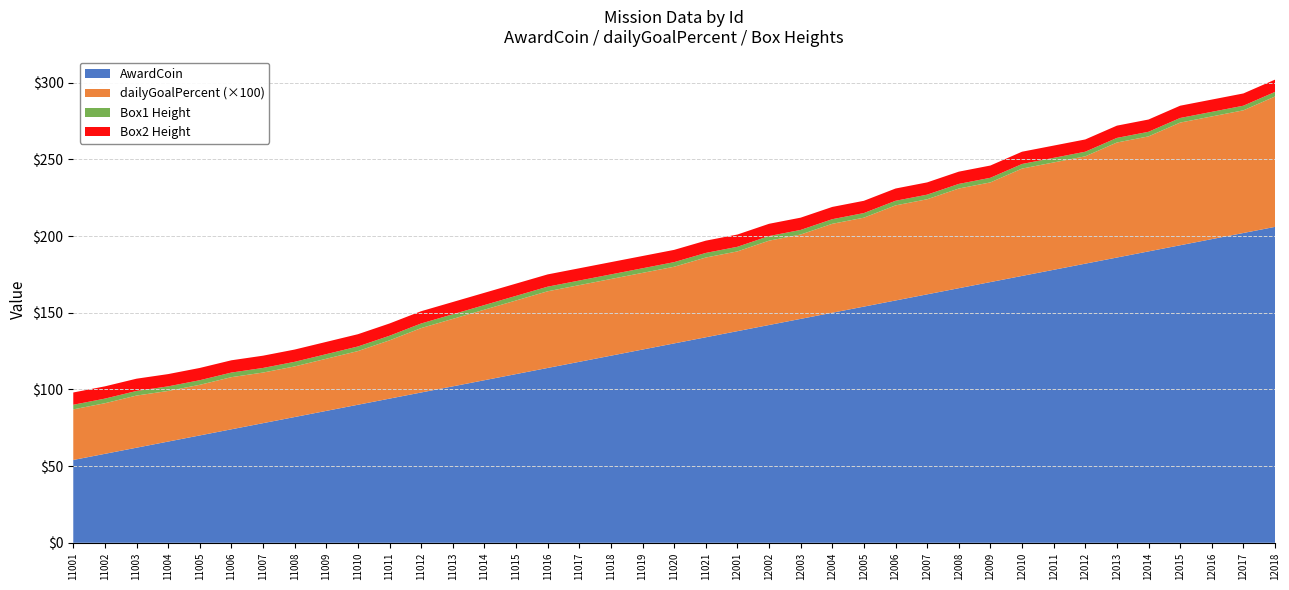

Reading left to right, list all the values displayed in this chart.

AwardCoin: 54.0	58.0	62.0	66.0	70.0	74.0	78.0	82.0	86.0	90.0	94.0	98.0	102.0	106.0	110.0	114.0	118.0	122.0	126.0	130.0	134.0	138.0	142.0	146.0	150.0	154.0	158.0	162.0	166.0	170.0	174.0	178.0	182.0	186.0	190.0	194.0	198.0	202.0	206.0
dailyGoalPercent: 0.3	0.3	0.3	0.3	0.3	0.3	0.3	0.3	0.3	0.3	0.4	0.4	0.4	0.5	0.5	0.5	0.5	0.5	0.5	0.5	0.5	0.5	0.6	0.6	0.6	0.6	0.6	0.6	0.7	0.7	0.7	0.7	0.7	0.8	0.8	0.8	0.8	0.8	0.8
Box1 Height: 3.0	3.0	3.0	3.0	3.0	3.0	3.0	3.0	3.0	3.0	3.0	3.0	3.0	3.0	3.0	3.0	3.0	3.0	3.0	3.0	3.0	3.0	3.0	3.0	3.0	3.0	3.0	3.0	3.0	3.0	3.0	3.0	3.0	3.0	3.0	3.0	3.0	3.0	3.0
Box2 Height: 8.0	8.0	8.0	8.0	8.0	8.0	8.0	8.0	8.0	8.0	8.0	8.0	8.0	8.0	8.0	8.0	8.0	8.0	8.0	8.0	8.0	8.0	8.0	8.0	8.0	8.0	8.0	8.0	8.0	8.0	8.0	8.0	8.0	8.0	8.0	8.0	8.0	8.0	8.0